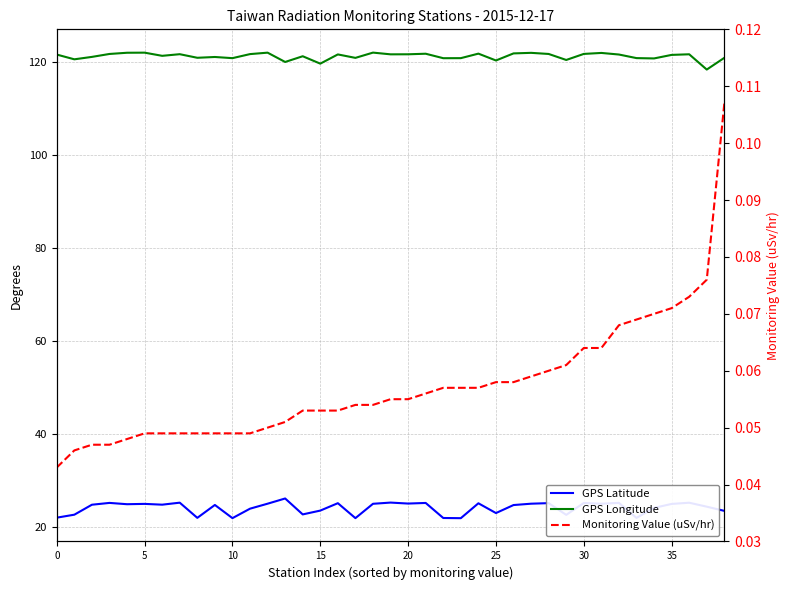

True or false: Monitoring Value (uSv/hr) and GPS Latitude intersect in this chart.

False